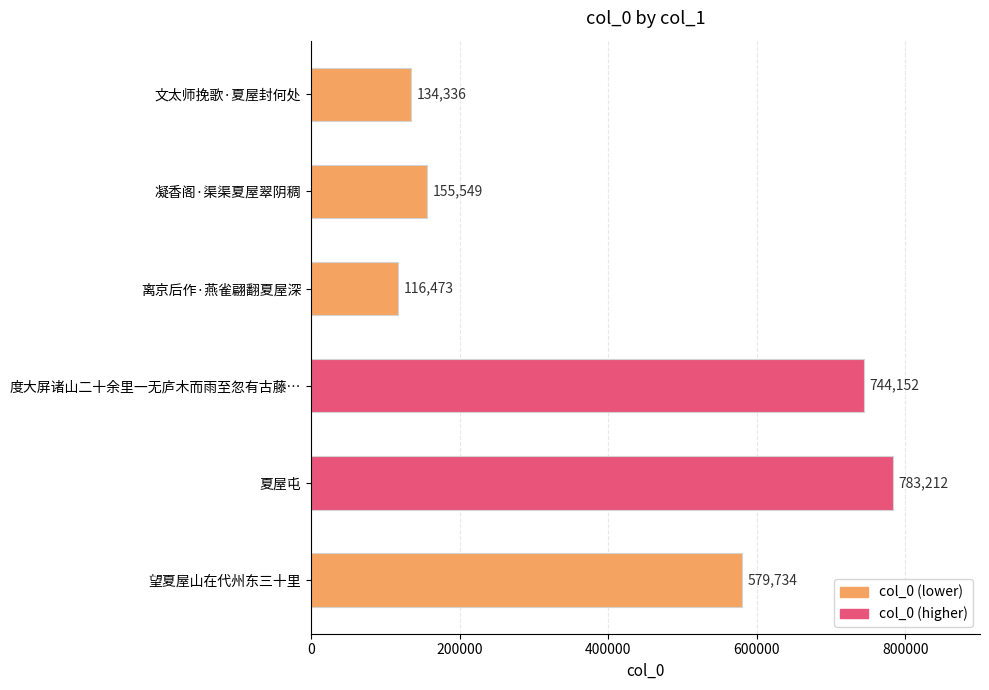

What is the approximate value at 凝香阁·渠渠夏屋翠阴稠, to the nearest 10?

155550